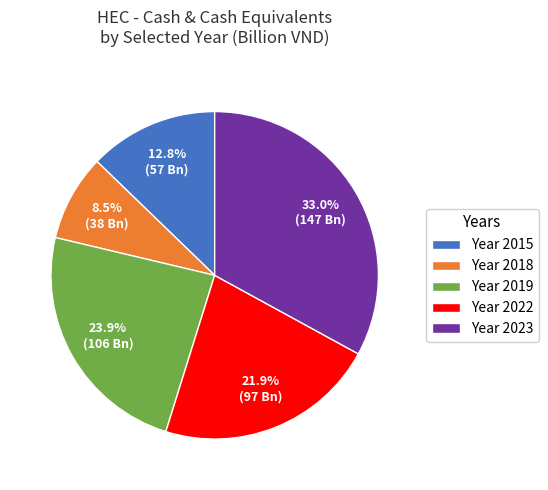

Rank the categories by value from highest to lowest.

Year 2023, Year 2019, Year 2022, Year 2015, Year 2018